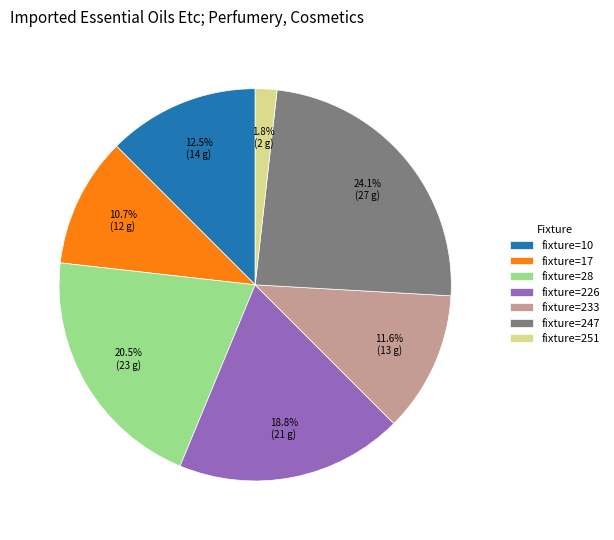

How many segments does this pie chart have?

7